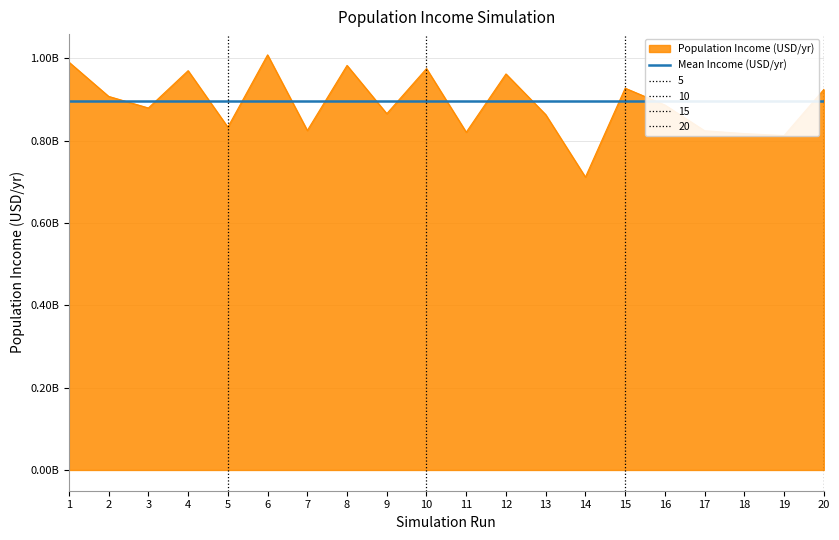

How many points are higher than both their immediate neighbors (excluding endpoints)?

6